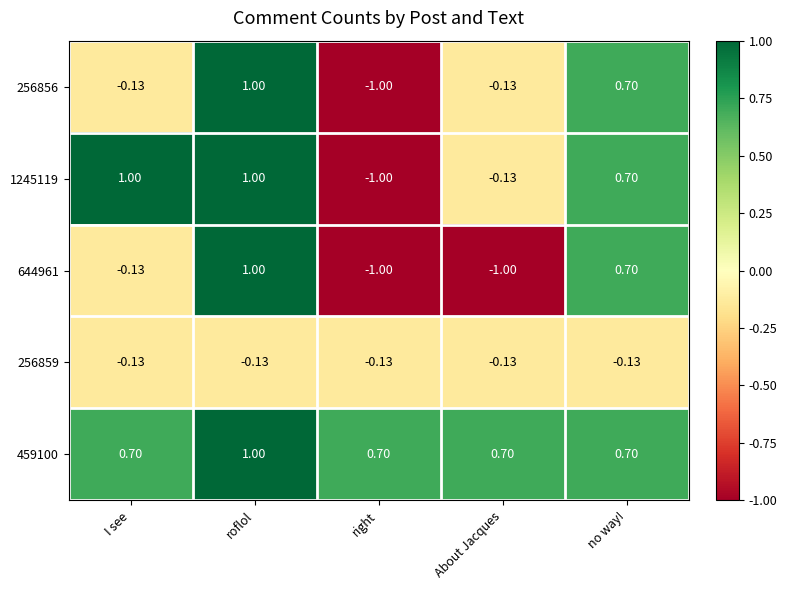

Which category has the lowest value in the 1245119 series?

right